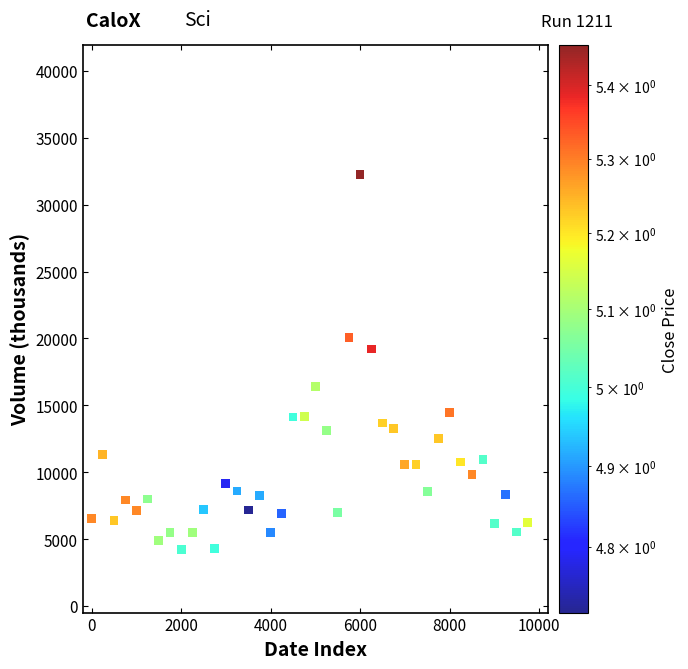

What is the range of X values (max minus min)?

9750.0